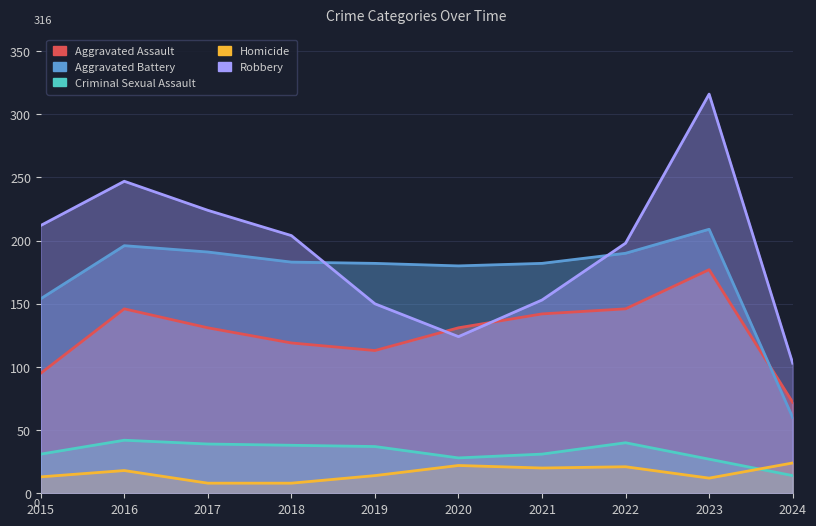

What is the maximum value for Aggravated Battery?

209